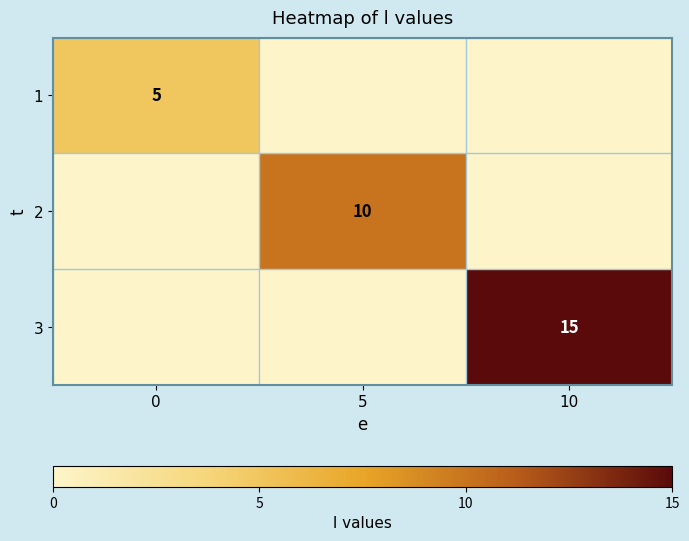

The 3 series shows 15 at 10. True or false?

True